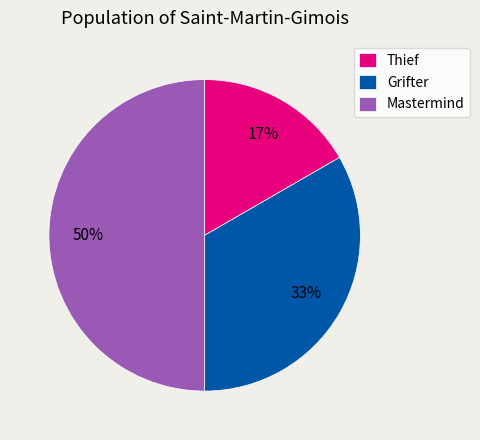

Does Thief represent more than half of the total?

No